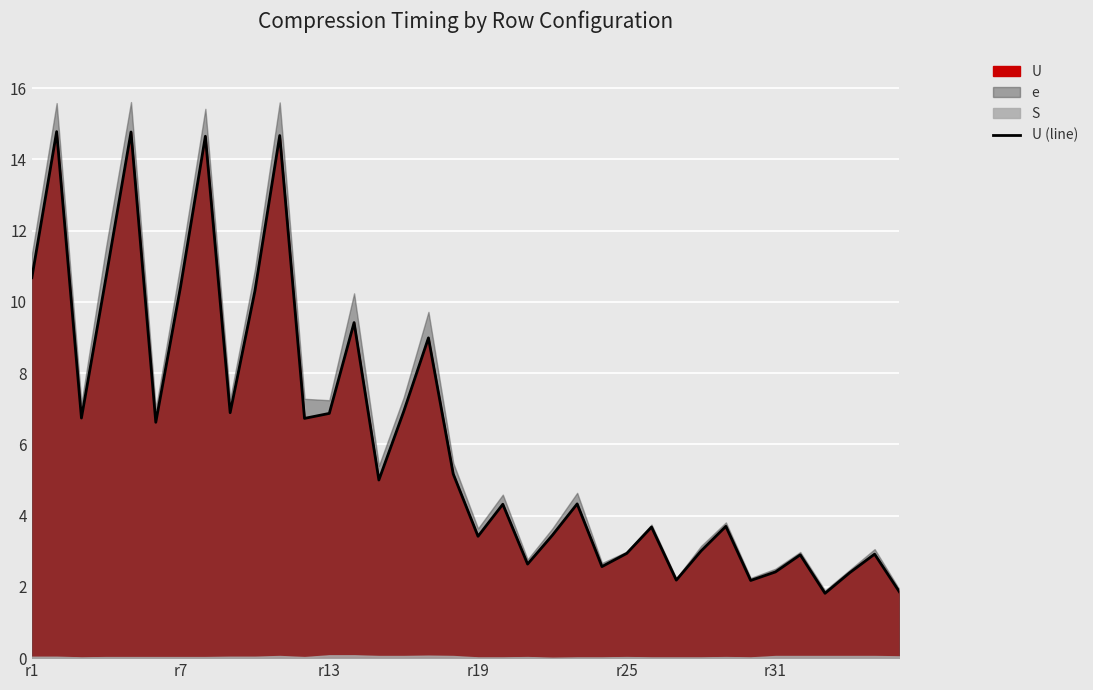

Where does the data first go above 5?

r1